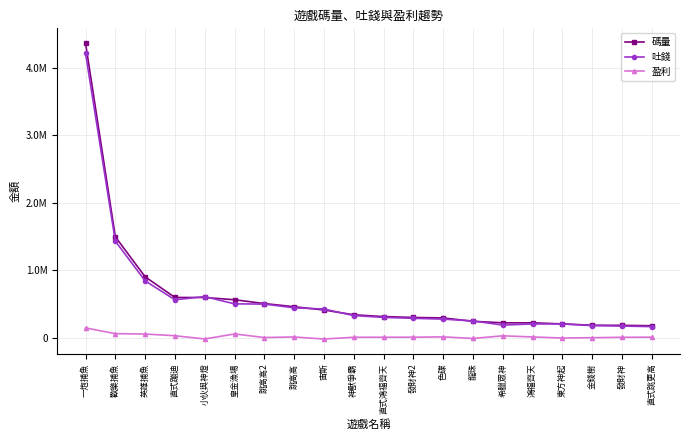

At which category does 吐錢 reach its first local valley?

直式蹦迪